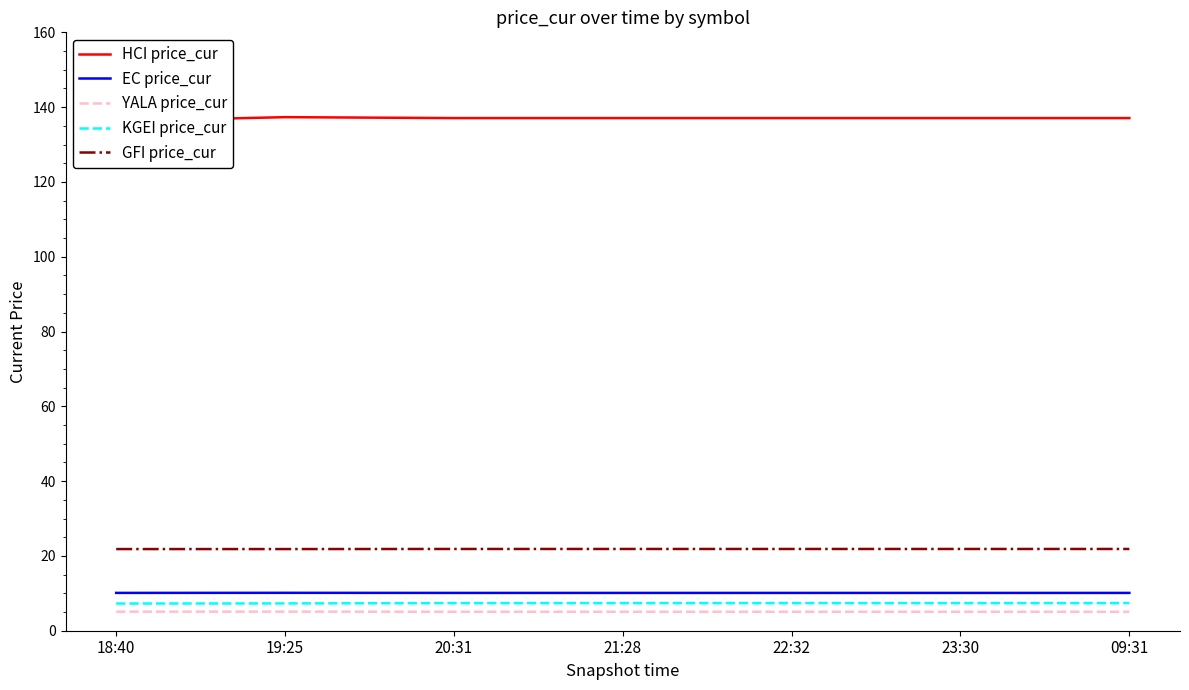

At 20:31, list the series in order from smallest to largest.

YALA price_cur, KGEI price_cur, EC price_cur, GFI price_cur, HCI price_cur